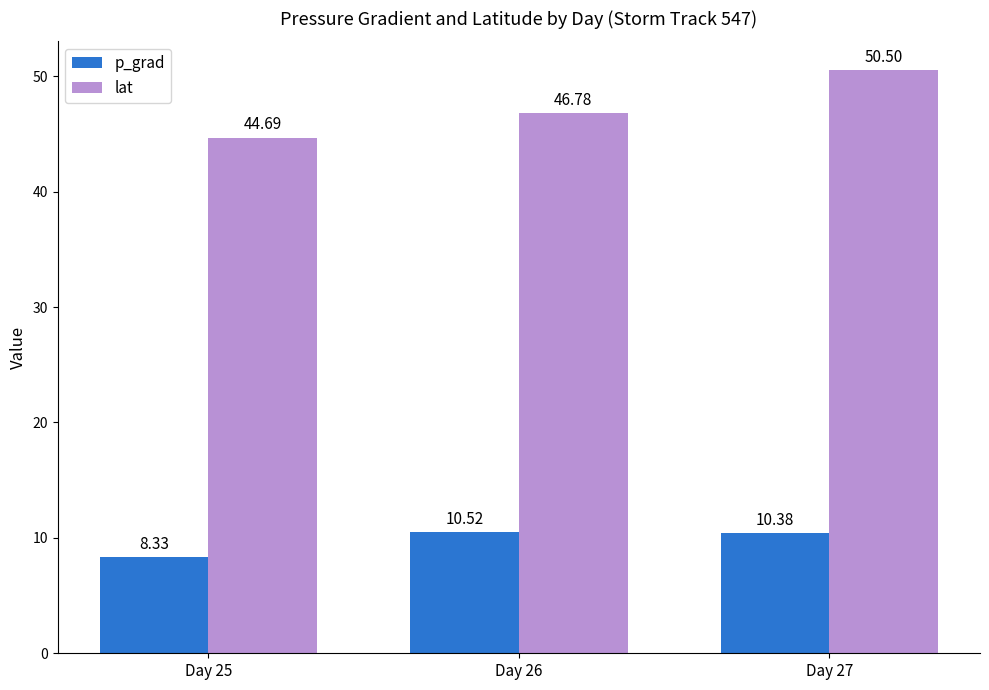

True or false: p_grad has a value of 3.1 at Day 25.

False